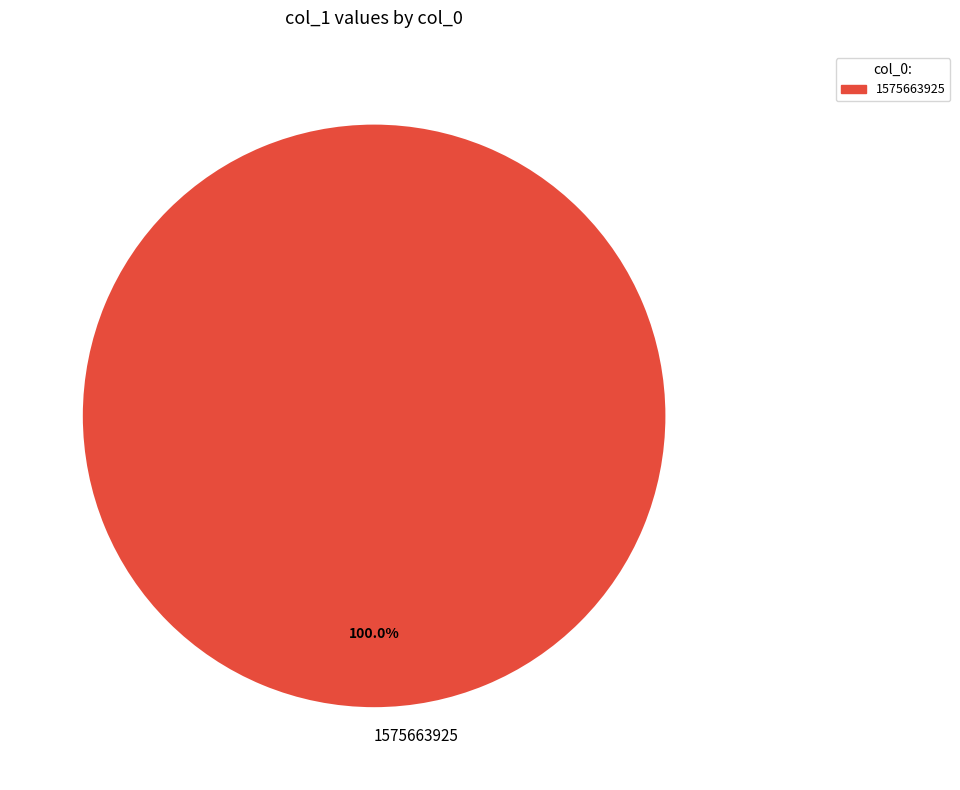

How many slices are in this pie chart?

1